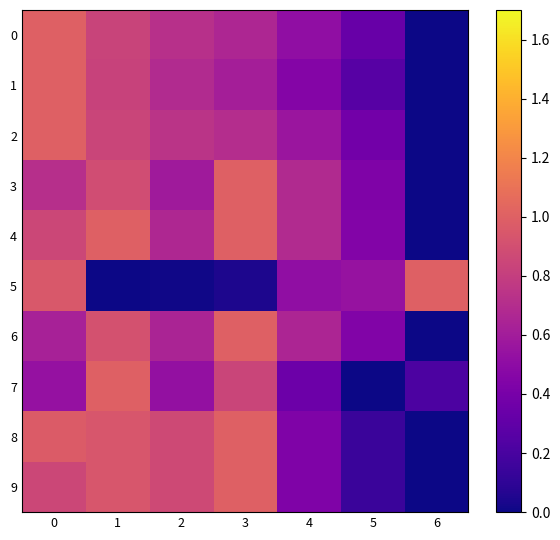

At how many categories does at least one series exceed 0?

7